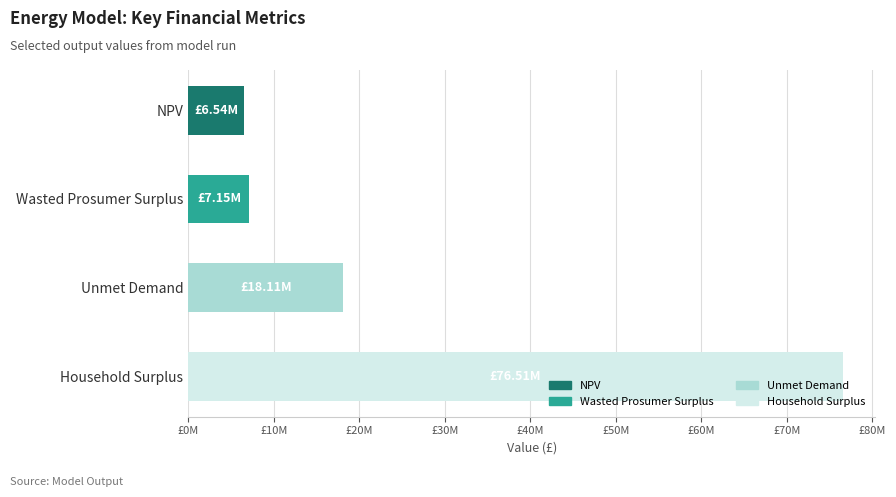

Which category has the highest value across all series?

Household Surplus